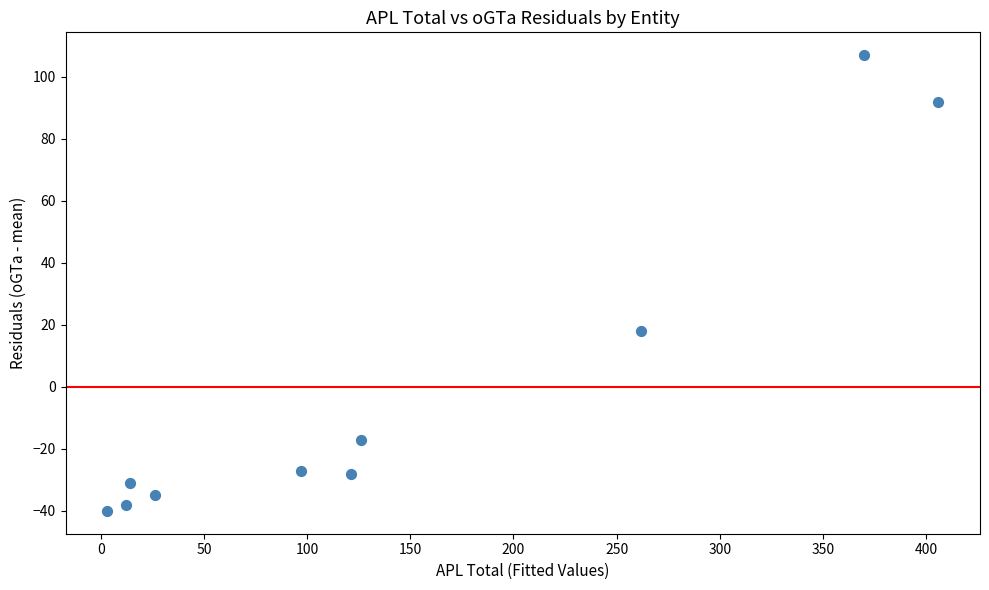

What is the range of X values (max minus min)?

403.0